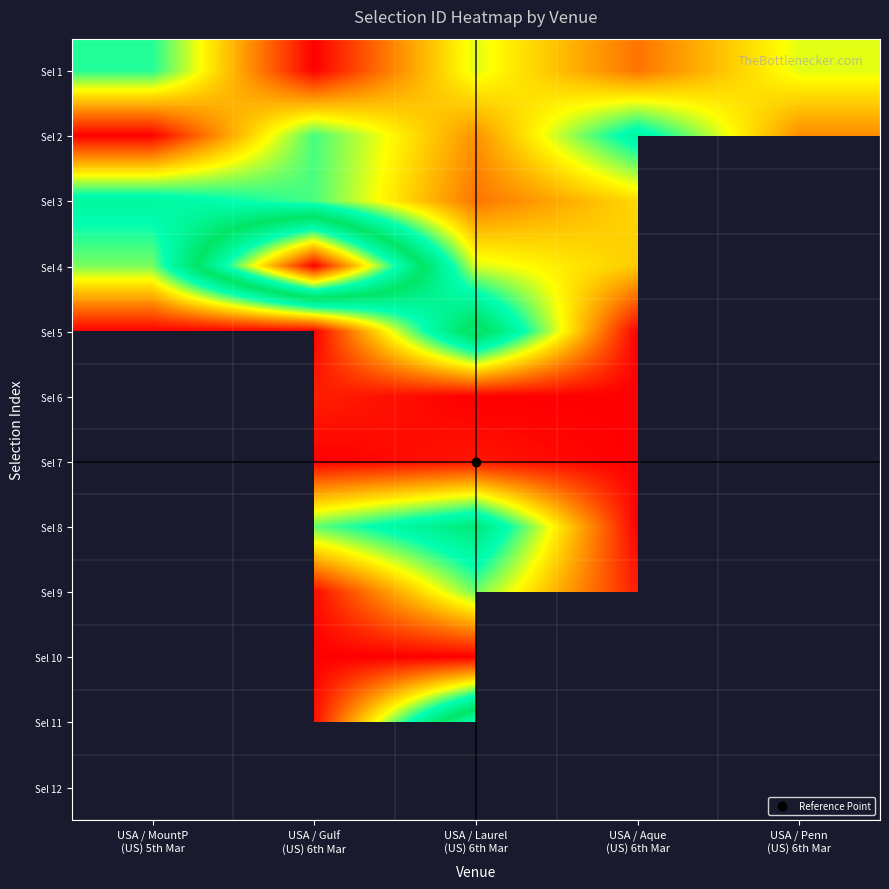

List the series in order of their overall mean, lowest first.

Sel 2, Sel 3, Sel 4, Sel 5, Sel 6, Sel 7, Sel 8, Sel 9, Sel 10, Sel 11, Sel 12, Sel 1